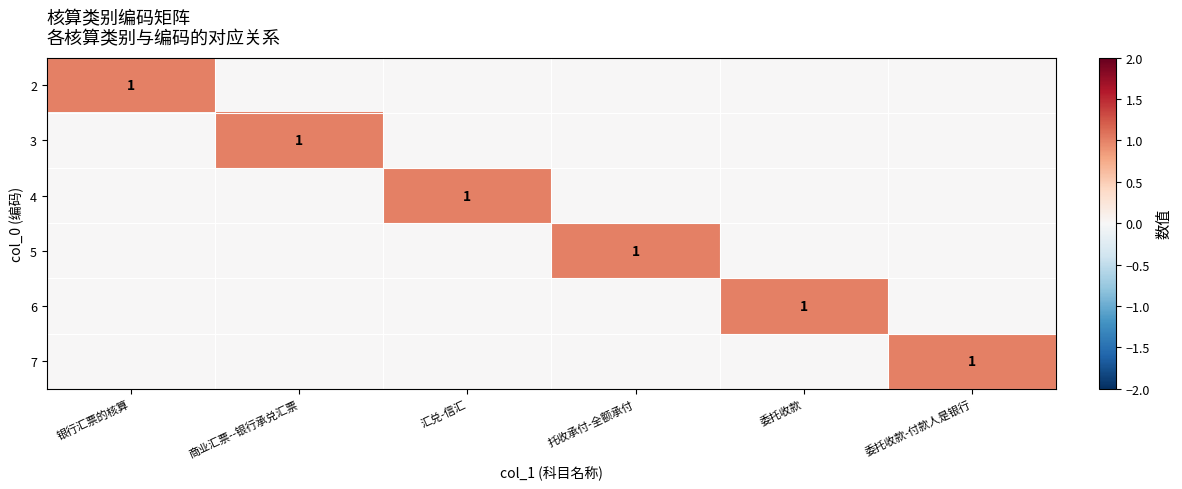

Is it true that 3 equals 2 at 商业汇票--银行承兑汇票?

False